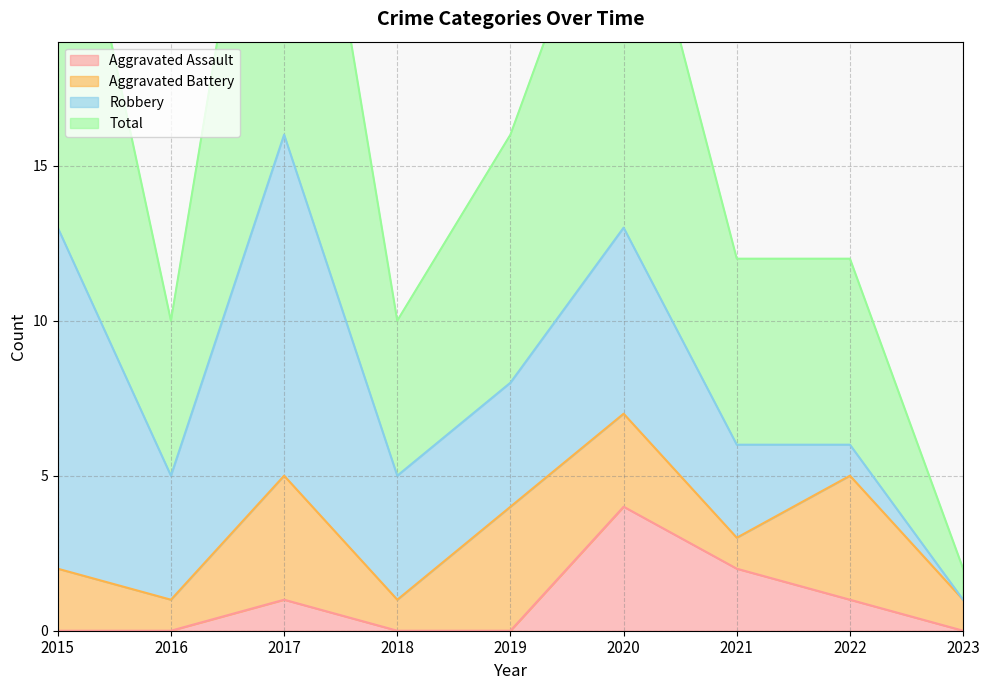

Which has a higher value, 2021 or 2023?

2021